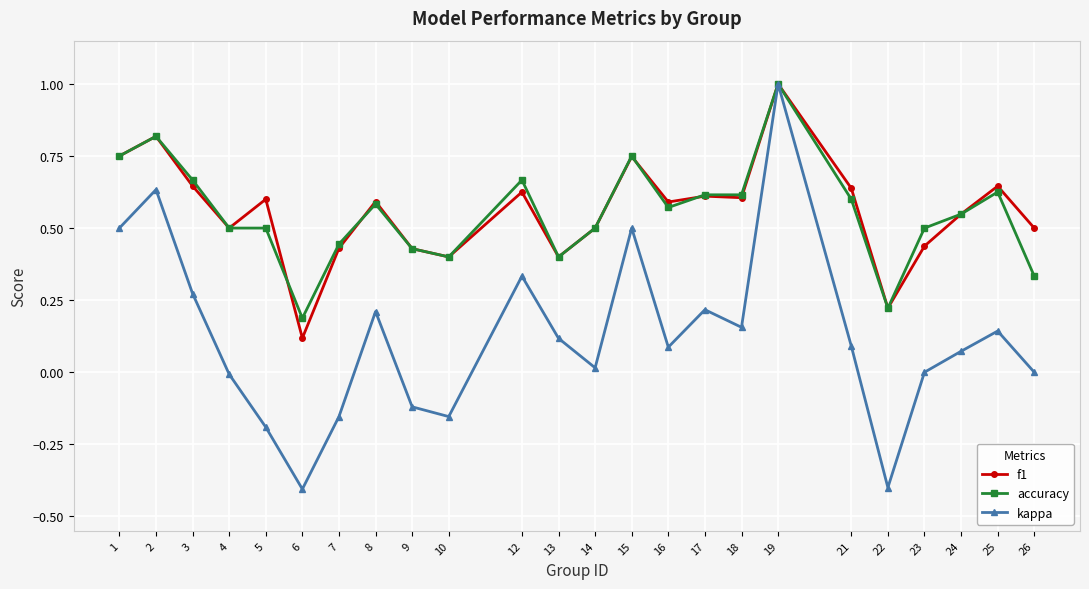

Is the value of accuracy at 25 greater than the value of kappa at 7?

Yes